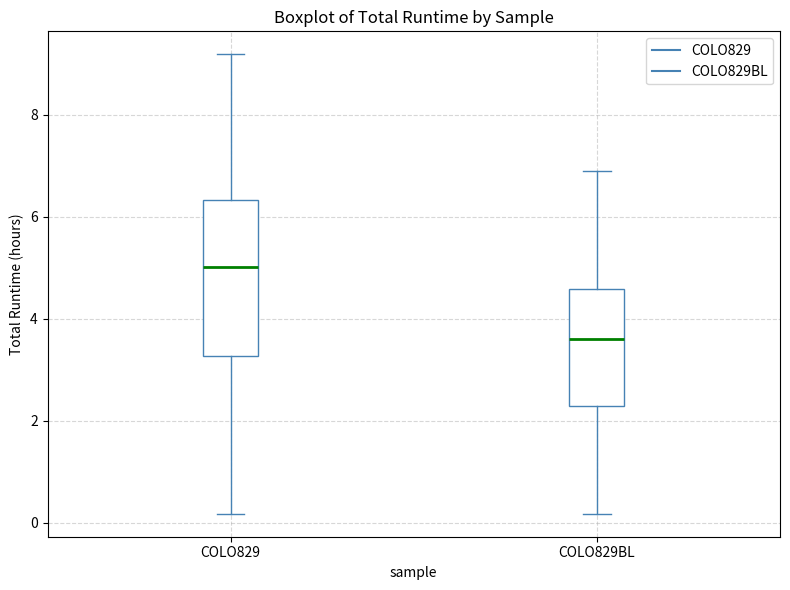

Reading left to right, read every box against the y-axis: the position of its median line, the range the box covers, and the ends of its whiskers. The values are not printed on the chart, so give them approximately, as read against the axis.

COLO829: median 5.0, box 3.2 to 6.4, whiskers 0.2 to 9.2
COLO829BL: median 3.6, box 2.4 to 4.6, whiskers 0.2 to 7.0